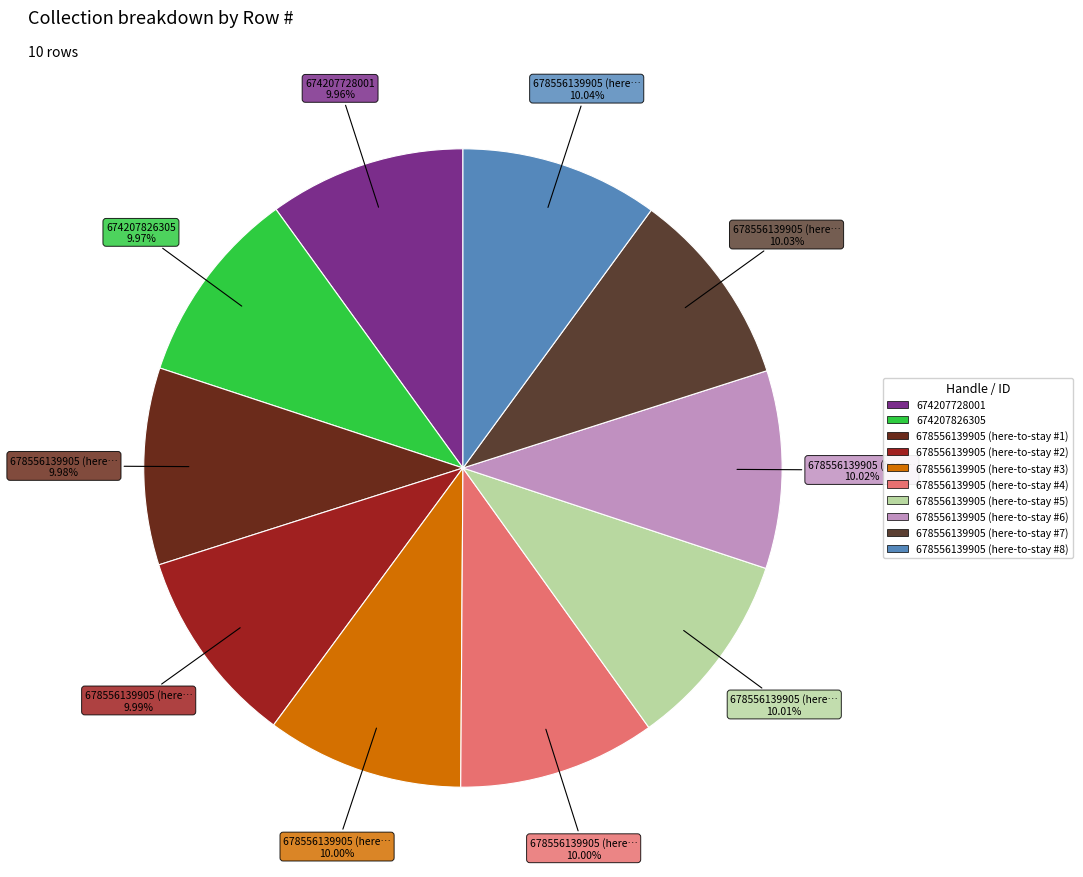

Is there a majority slice in this chart?

No